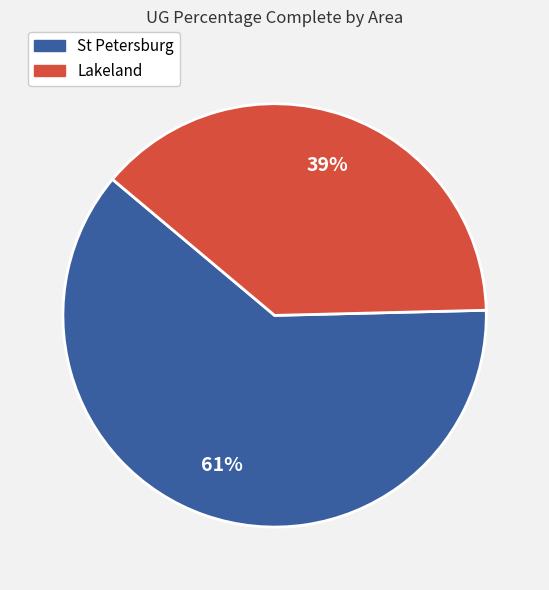

Is there any slice that represents more than half of the pie?

Yes